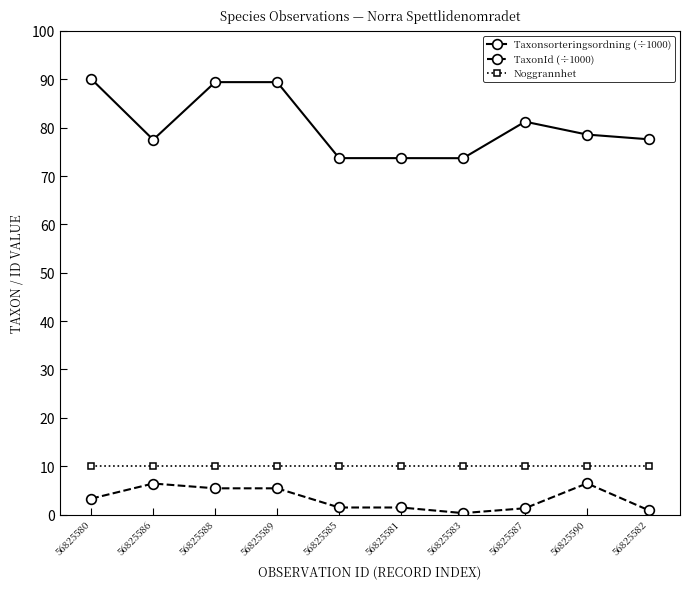

True or false: Noggrannhet and TaxonId (÷1000) intersect in this chart.

False